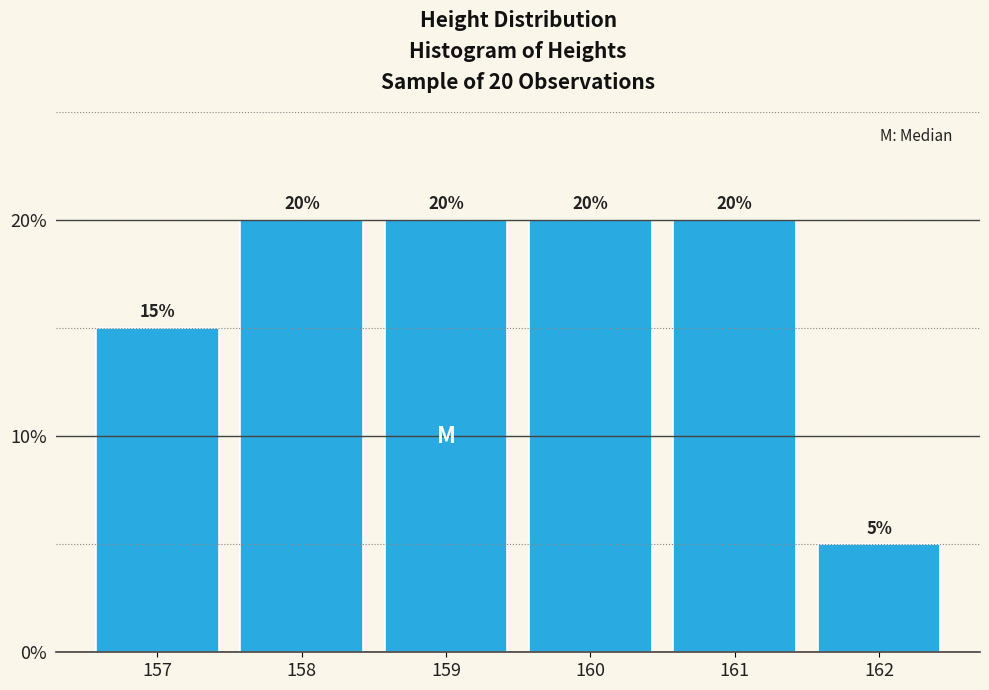

Reading left to right, transcribe all the data shown in this chart.

157=15	158=20	159=20	160=20	161=20	162=5